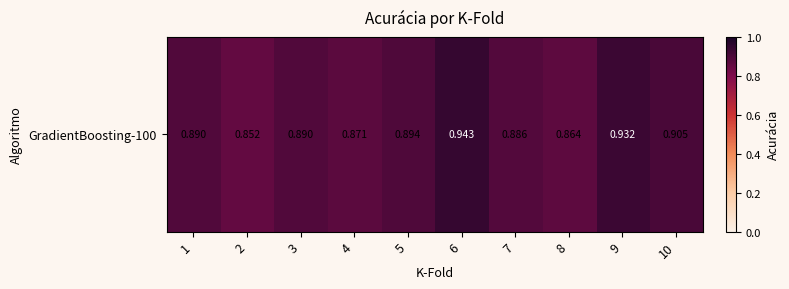

Rank the categories by value from lowest to highest.

2, 8, 4, 7, 1, 3, 5, 10, 9, 6